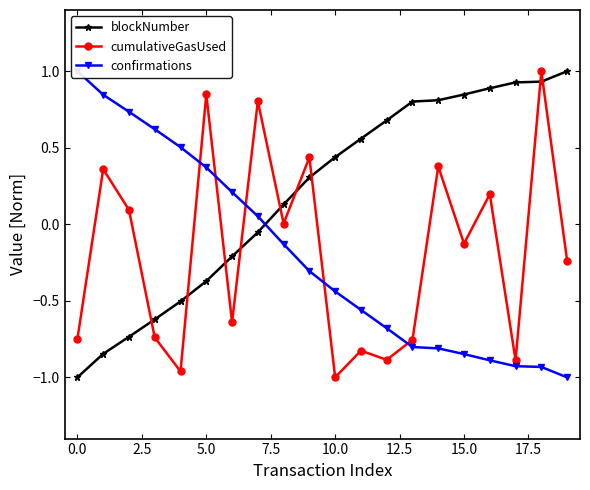

What is the value of the blockNumber point at the 15th from the left?

0.8